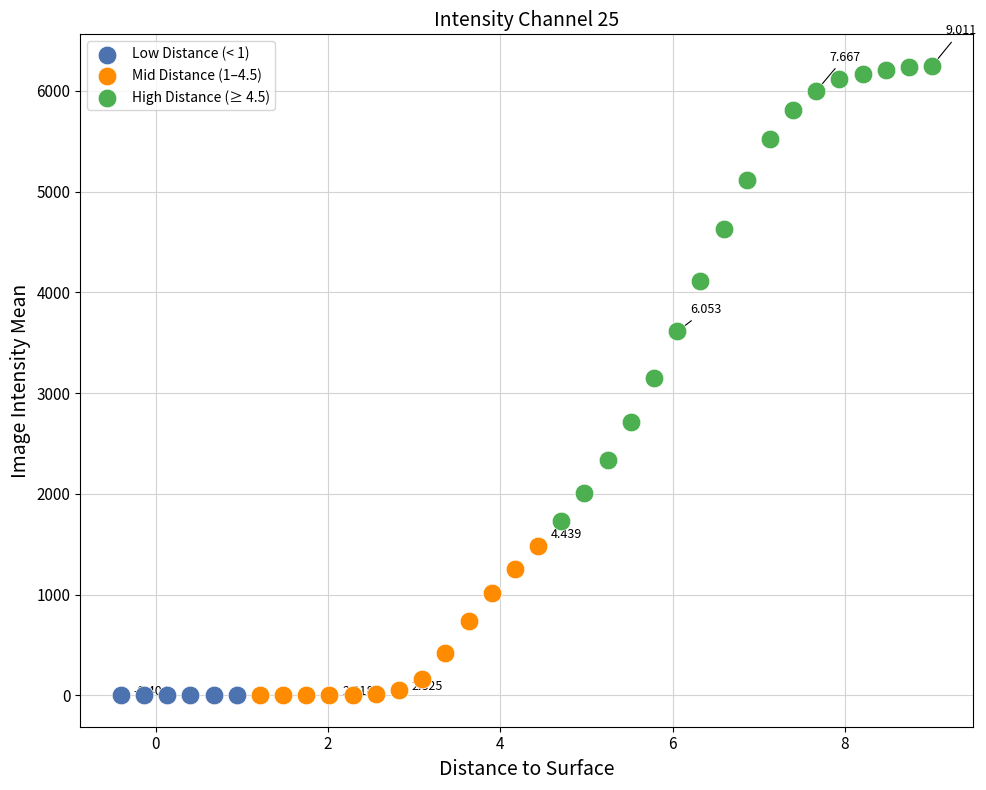

What are all the series names shown in the legend?

Low Distance (< 1), Mid Distance (1–4.5), High Distance (≥ 4.5)